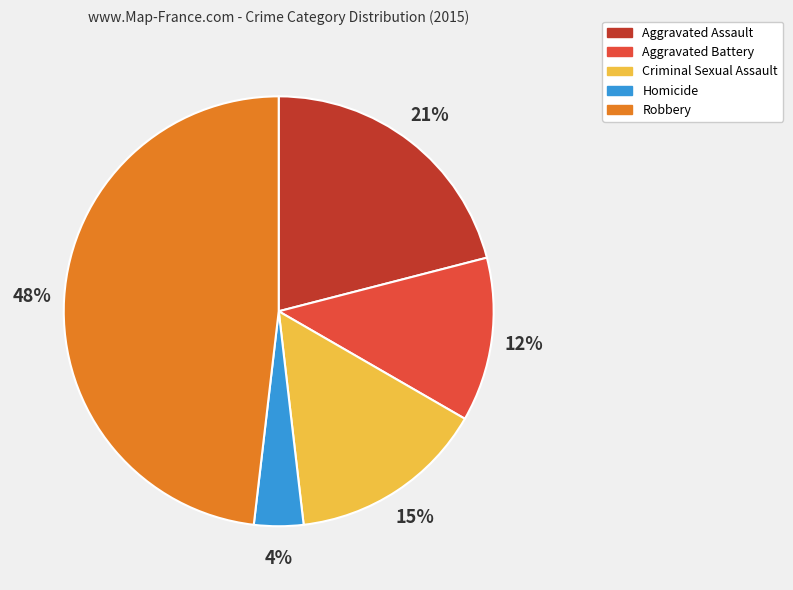

To the nearest percent, what is the combined percentage of Criminal Sexual Assault and Homicide?

19%